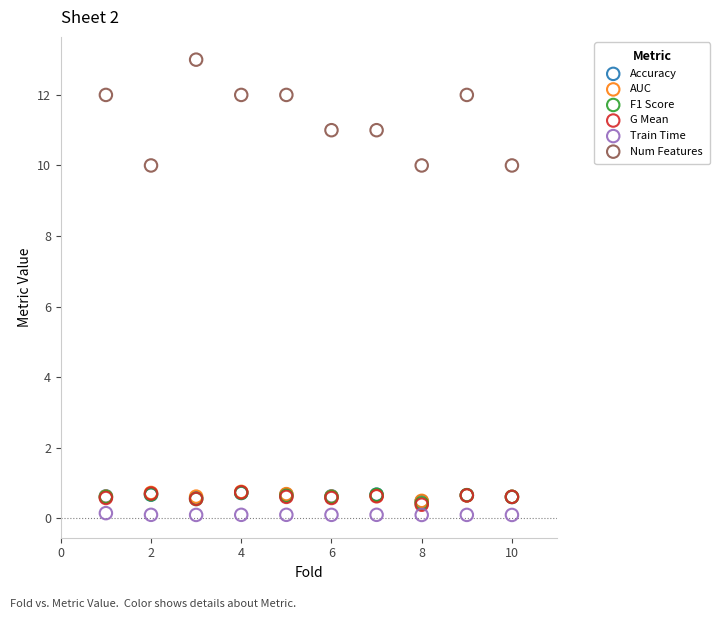

Which series has the widest spread of Y values?

Num Features